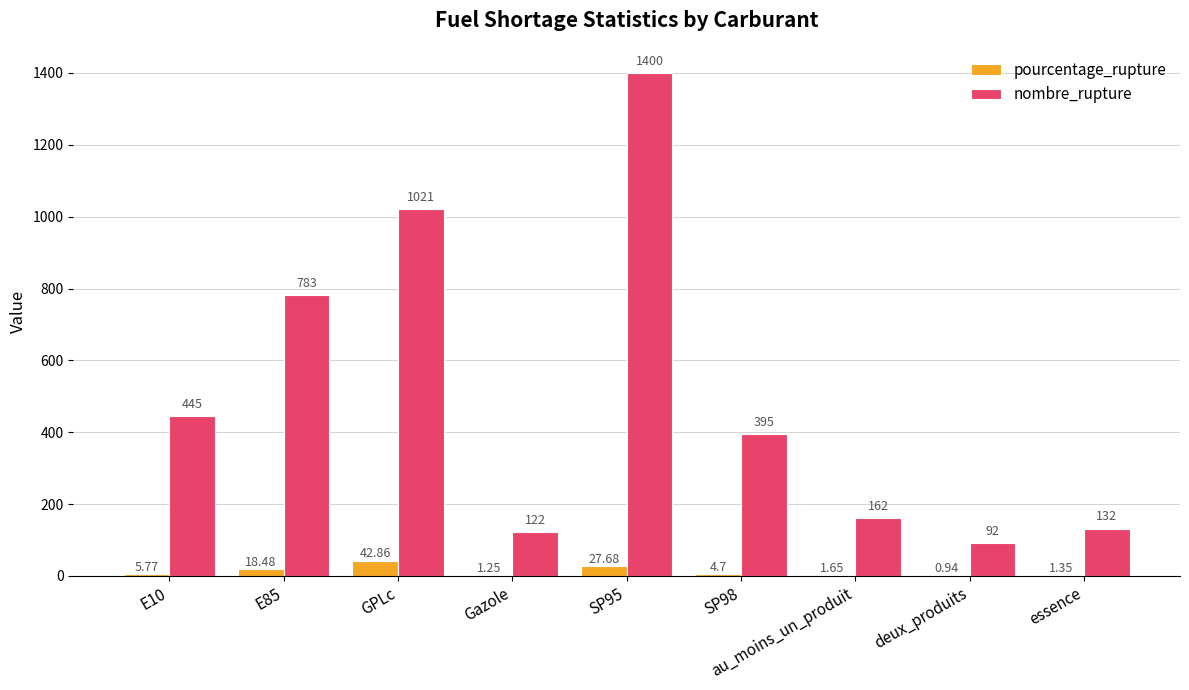

At which category is the sum across all series the highest?

SP95